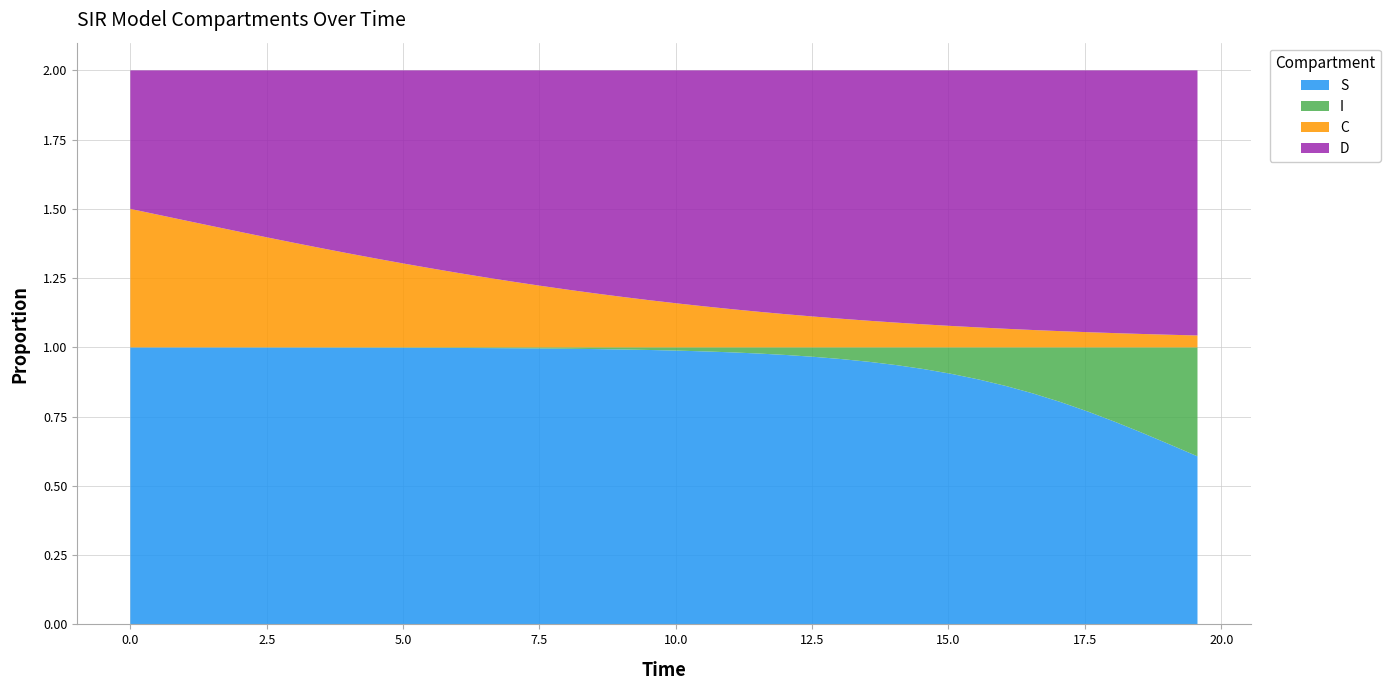

Reading left to right, extract all data points from this chart.

S: 0=1.0	1=1.0	2=1.0	3=1.0	4=1.0	5=1.0	6=1.0	7=1.0	8=1.0	9=1.0	10=1.0	11=1.0	12=1.0	13=1.0	14=1.0	15=1.0	16=1.0	17=1.0	18=1.0	19=1.0	20=1.0	21=1.0	22=1.0	23=1.0	24=1.0	25=1.0	26=1.0	27=0.9	28=0.9	29=0.9	30=0.9	31=0.9	32=0.9	33=0.8	34=0.8	35=0.8	36=0.7	37=0.7	38=0.6	39=0.6
I: 0=0.0	1=0.0	2=0.0	3=0.0	4=0.0	5=0.0	6=0.0	7=0.0	8=0.0	9=0.0	10=0.0	11=0.0	12=0.0	13=0.0	14=0.0	15=0.0	16=0.0	17=0.0	18=0.0	19=0.0	20=0.0	21=0.0	22=0.0	23=0.0	24=0.0	25=0.0	26=0.0	27=0.1	28=0.1	29=0.1	30=0.1	31=0.1	32=0.1	33=0.2	34=0.2	35=0.2	36=0.3	37=0.3	38=0.4	39=0.4
C: 0=0.5	1=0.5	2=0.5	3=0.4	4=0.4	5=0.4	6=0.4	7=0.4	8=0.3	9=0.3	10=0.3	11=0.3	12=0.3	13=0.3	14=0.2	15=0.2	16=0.2	17=0.2	18=0.2	19=0.2	20=0.2	21=0.1	22=0.1	23=0.1	24=0.1	25=0.1	26=0.1	27=0.1	28=0.1	29=0.1	30=0.1	31=0.1	32=0.1	33=0.1	34=0.1	35=0.1	36=0.1	37=0.0	38=0.0	39=0.0
D: 0=0.5	1=0.5	2=0.5	3=0.6	4=0.6	5=0.6	6=0.6	7=0.6	8=0.7	9=0.7	10=0.7	11=0.7	12=0.7	13=0.7	14=0.8	15=0.8	16=0.8	17=0.8	18=0.8	19=0.8	20=0.8	21=0.9	22=0.9	23=0.9	24=0.9	25=0.9	26=0.9	27=0.9	28=0.9	29=0.9	30=0.9	31=0.9	32=0.9	33=0.9	34=0.9	35=0.9	36=0.9	37=1.0	38=1.0	39=1.0